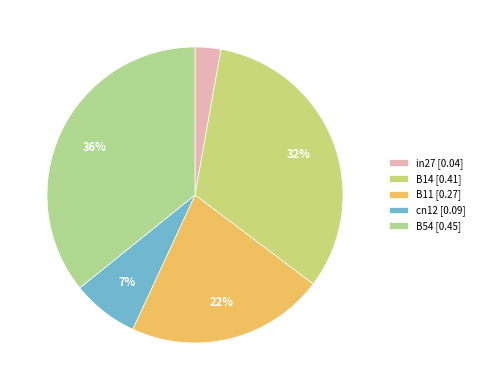

Does B54 represent more than half of the total?

No